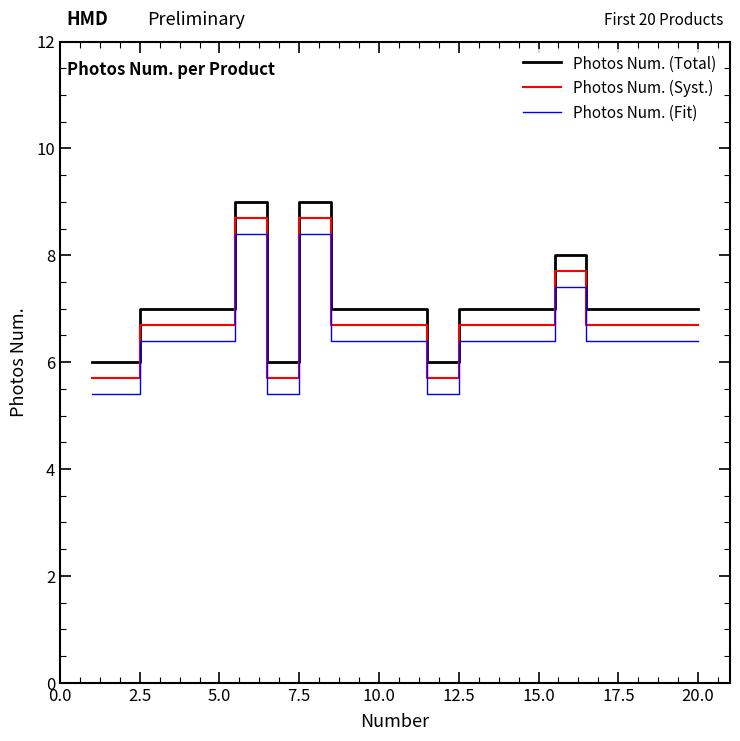

What is the difference between the maximum and minimum values in the Photos Num. (Syst.) series?

3.0